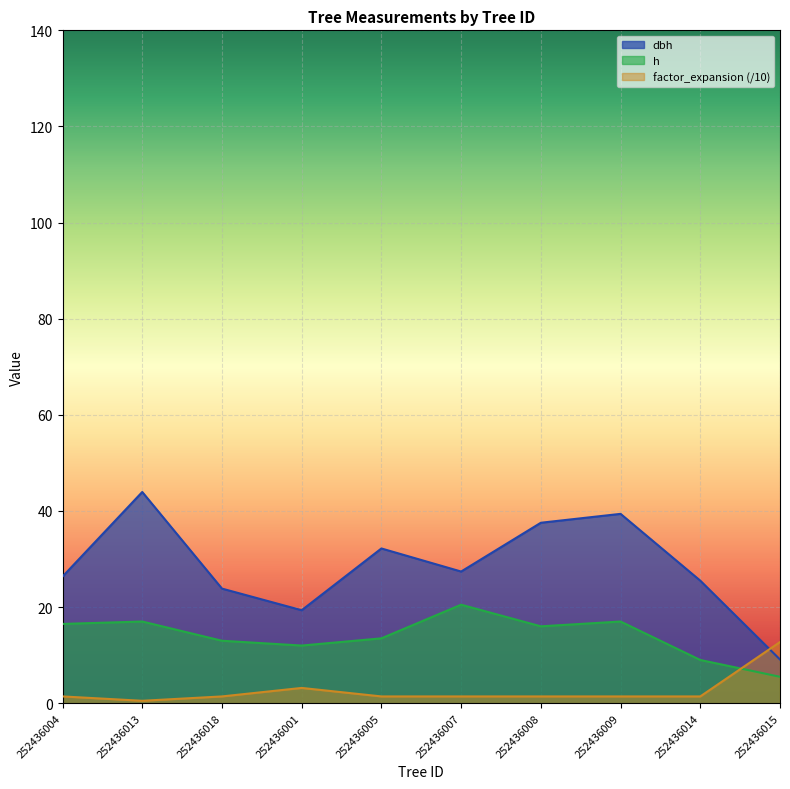

List the labels in order of h value, largest first.

252436007, 252436013, 252436009, 252436004, 252436008, 252436005, 252436018, 252436001, 252436014, 252436015